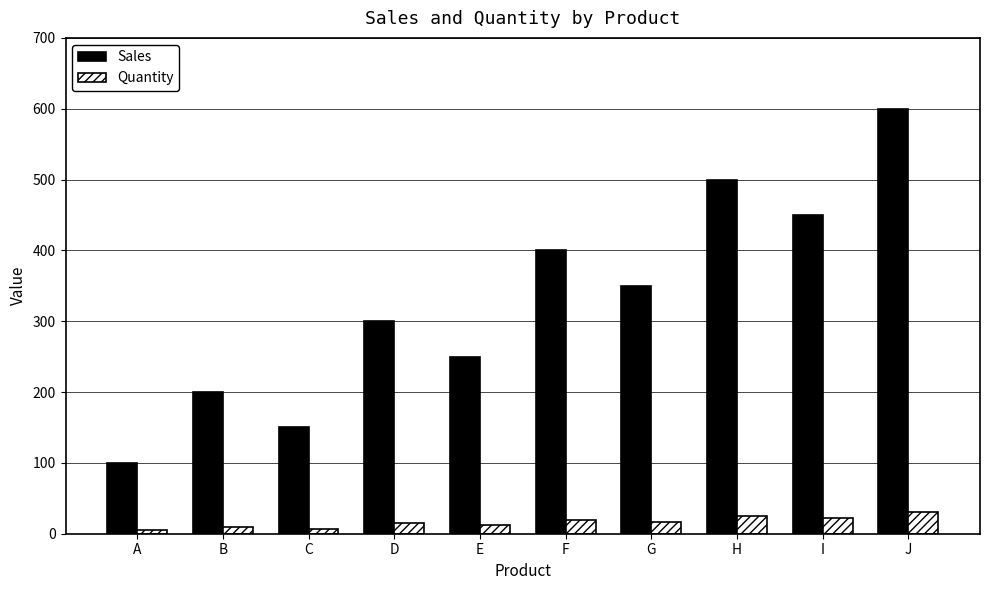

Count the number of categories in the chart.

10